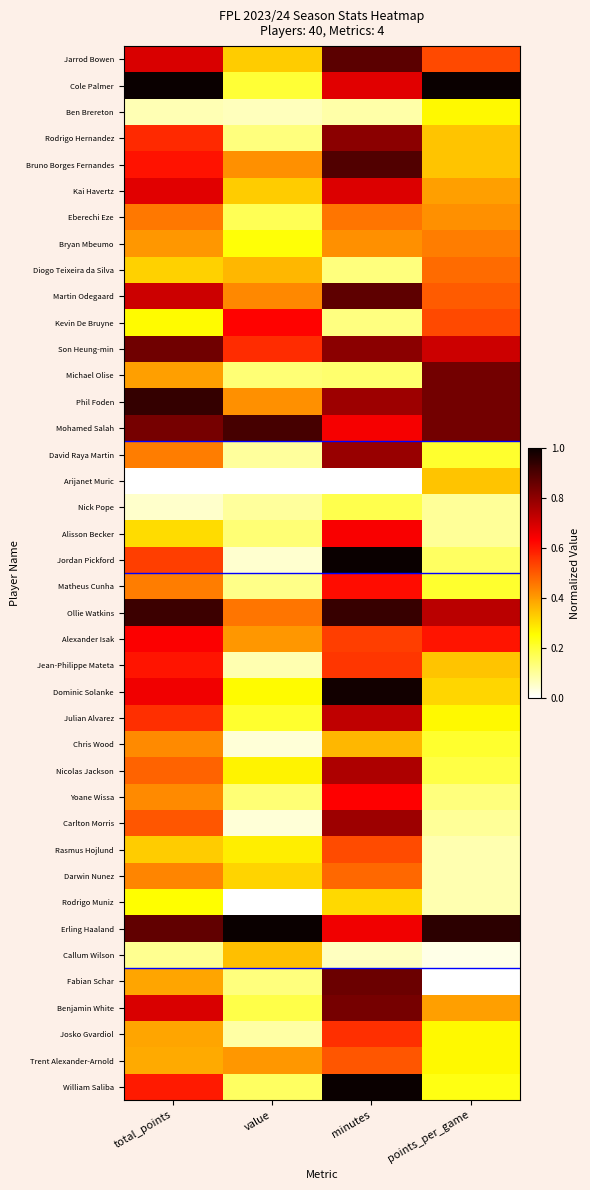

Reading left to right, extract all data points from this chart.

Jarrod Bowen: total_points=0.7	value=0.3	minutes=0.9	points_per_game=0.5
Cole Palmer: total_points=1.0	value=0.2	minutes=0.7	points_per_game=1.0
Ben Brereton: total_points=0.1	value=0.1	minutes=0.1	points_per_game=0.3
Rodrigo Hernandez: total_points=0.6	value=0.1	minutes=0.8	points_per_game=0.3
Bruno Borges Fernandes: total_points=0.6	value=0.4	minutes=0.9	points_per_game=0.3
Kai Havertz: total_points=0.7	value=0.3	minutes=0.7	points_per_game=0.4
Eberechi Eze: total_points=0.5	value=0.2	minutes=0.5	points_per_game=0.4
Bryan Mbeumo: total_points=0.4	value=0.2	minutes=0.4	points_per_game=0.4
Diogo Teixeira da Silva: total_points=0.3	value=0.4	minutes=0.1	points_per_game=0.5
Martin Odegaard: total_points=0.7	value=0.4	minutes=0.9	points_per_game=0.5
Kevin De Bruyne: total_points=0.3	value=0.6	minutes=0.1	points_per_game=0.5
Son Heung-min: total_points=0.8	value=0.6	minutes=0.8	points_per_game=0.7
Michael Olise: total_points=0.4	value=0.1	minutes=0.1	points_per_game=0.8
Phil Foden: total_points=0.9	value=0.4	minutes=0.8	points_per_game=0.8
Mohamed Salah: total_points=0.8	value=0.9	minutes=0.6	points_per_game=0.8
David Raya Martin: total_points=0.4	value=0.1	minutes=0.8	points_per_game=0.2
Arijanet Muric: total_points=0.0	value=0.0	minutes=0.0	points_per_game=0.3
Nick Pope: total_points=0.1	value=0.1	minutes=0.2	points_per_game=0.1
Alisson Becker: total_points=0.3	value=0.1	minutes=0.6	points_per_game=0.1
Jordan Pickford: total_points=0.5	value=0.0	minutes=1.0	points_per_game=0.2
Matheus Cunha: total_points=0.4	value=0.1	minutes=0.6	points_per_game=0.2
Ollie Watkins: total_points=0.9	value=0.5	minutes=0.9	points_per_game=0.7
Alexander Isak: total_points=0.6	value=0.4	minutes=0.5	points_per_game=0.6
Jean-Philippe Mateta: total_points=0.6	value=0.1	minutes=0.6	points_per_game=0.3
Dominic Solanke: total_points=0.7	value=0.3	minutes=1.0	points_per_game=0.3
Julian Alvarez: total_points=0.6	value=0.2	minutes=0.7	points_per_game=0.3
Chris Wood: total_points=0.4	value=0.0	minutes=0.4	points_per_game=0.2
Nicolas Jackson: total_points=0.5	value=0.3	minutes=0.8	points_per_game=0.2
Yoane Wissa: total_points=0.4	value=0.1	minutes=0.6	points_per_game=0.1
Carlton Morris: total_points=0.5	value=0.0	minutes=0.8	points_per_game=0.1
Rasmus Hojlund: total_points=0.3	value=0.3	minutes=0.5	points_per_game=0.1
Darwin Nunez: total_points=0.4	value=0.3	minutes=0.5	points_per_game=0.1
Rodrigo Muniz: total_points=0.3	value=0.0	minutes=0.3	points_per_game=0.1
Erling Haaland: total_points=0.9	value=1.0	minutes=0.7	points_per_game=0.9
Callum Wilson: total_points=0.1	value=0.3	minutes=0.1	points_per_game=0.0
Fabian Schar: total_points=0.4	value=0.1	minutes=0.9	points_per_game=0.0
Benjamin White: total_points=0.7	value=0.2	minutes=0.8	points_per_game=0.4
Josko Gvardiol: total_points=0.4	value=0.1	minutes=0.6	points_per_game=0.3
Trent Alexander-Arnold: total_points=0.4	value=0.4	minutes=0.5	points_per_game=0.3
William Saliba: total_points=0.6	value=0.2	minutes=1.0	points_per_game=0.2